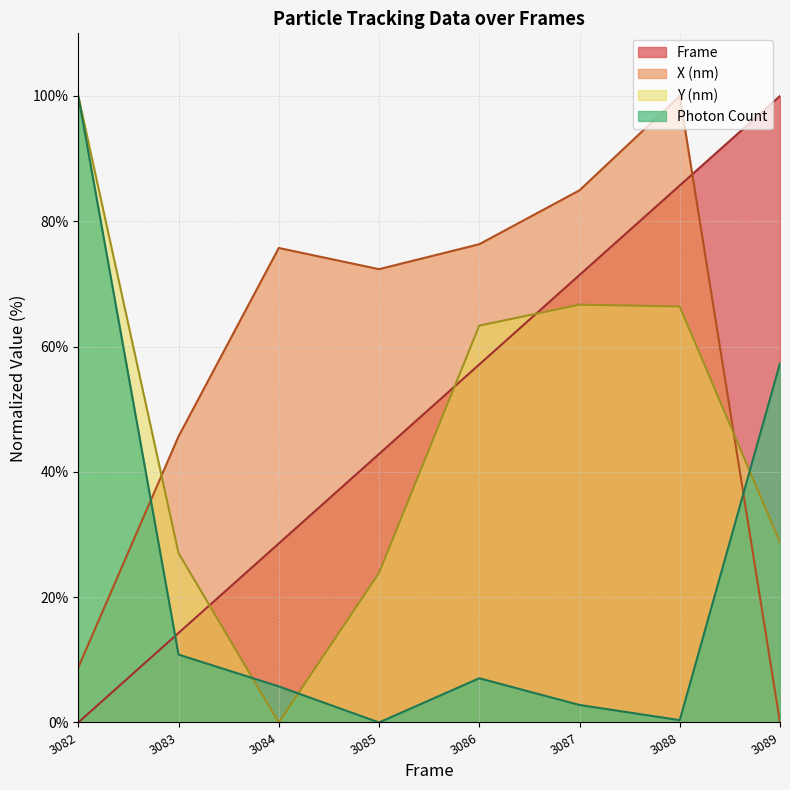

How many interior local valleys does the Y (nm) series have?

1